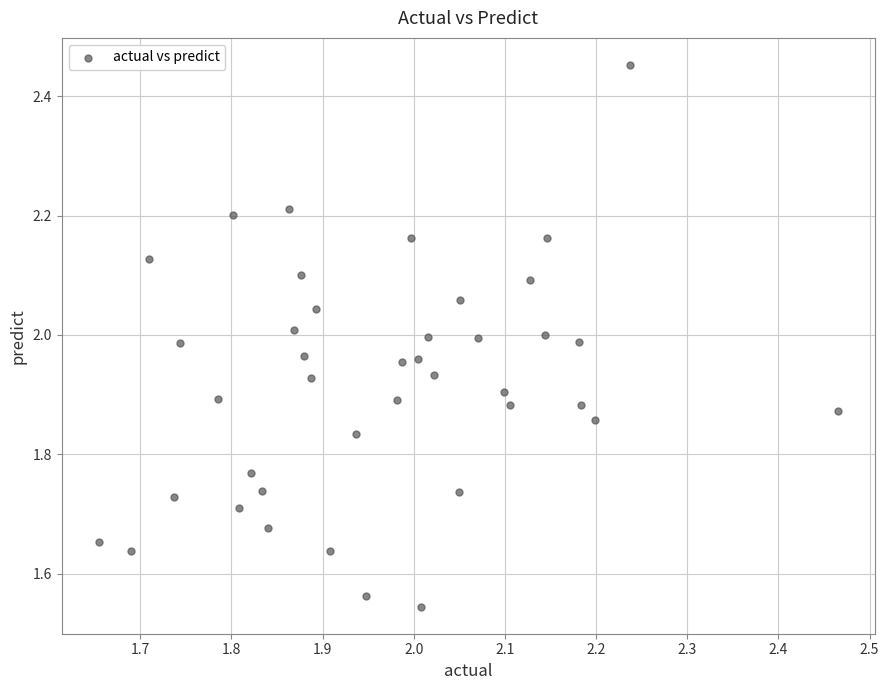

What is the range of Y values (max minus min)?

0.9